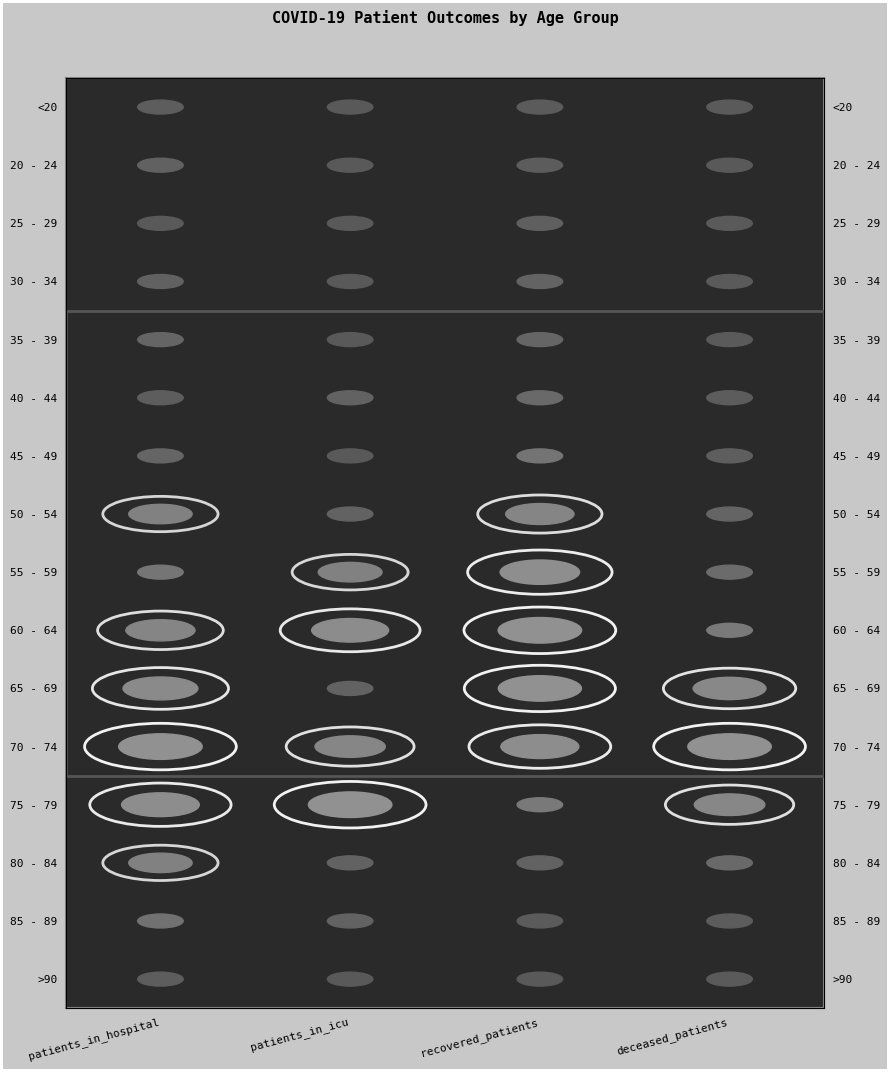

What is the difference between the maximum and minimum values in the deceased_patients series?

15.0